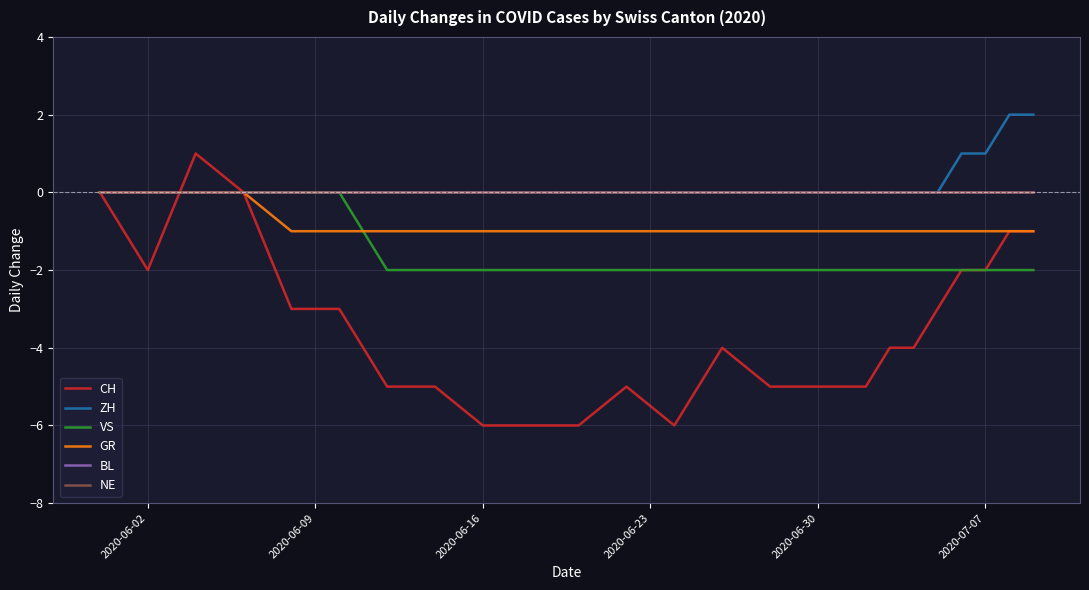

Reading right to left, what are all the values shown in this chart?

CH: -1	-1	-2	-2	-3	-4	-4	-5	-5	-5	-5	-4	-6	-5	-6	-6	-6	-5	-5	-3	-3	0	1	-2	0
ZH: 2	2	1	1	0	0	0	0	0	0	0	0	0	0	0	0	0	0	0	0	0	0	0	0	0
VS: -2	-2	-2	-2	-2	-2	-2	-2	-2	-2	-2	-2	-2	-2	-2	-2	-2	-2	-2	0	0	0	0	0	0
GR: -1	-1	-1	-1	-1	-1	-1	-1	-1	-1	-1	-1	-1	-1	-1	-1	-1	-1	-1	-1	-1	0	0	0	0
BL: 0	0	0	0	0	0	0	0	0	0	0	0	0	0	0	0	0	0	0	0	0	0	0	0	0
NE: 0	0	0	0	0	0	0	0	0	0	0	0	0	0	0	0	0	0	0	0	0	0	0	0	0